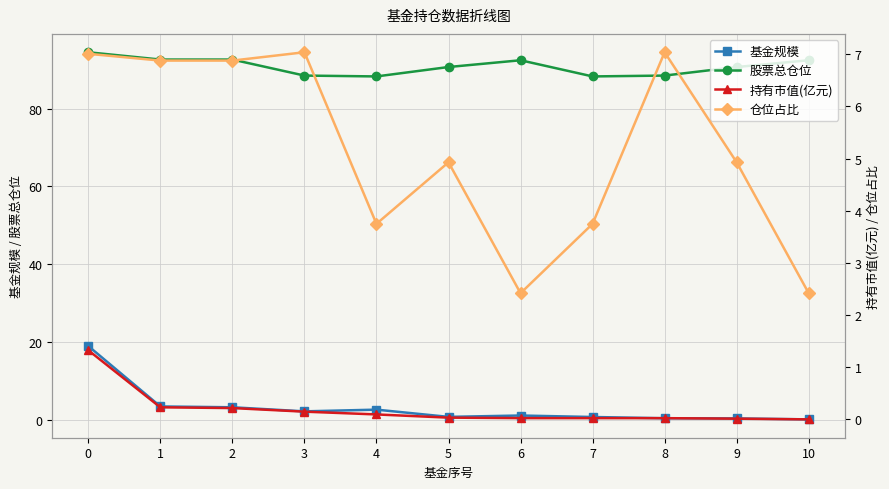

Which series changed the most between 1 and 10?

仓位占比